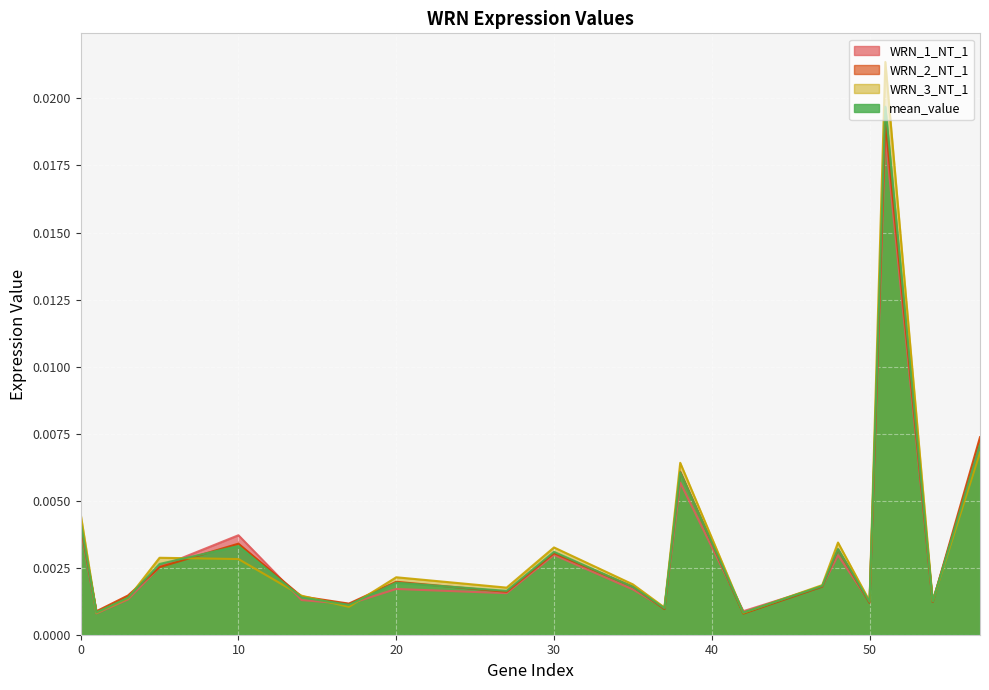

Where is the first local minimum for WRN_2_NT_1?

1